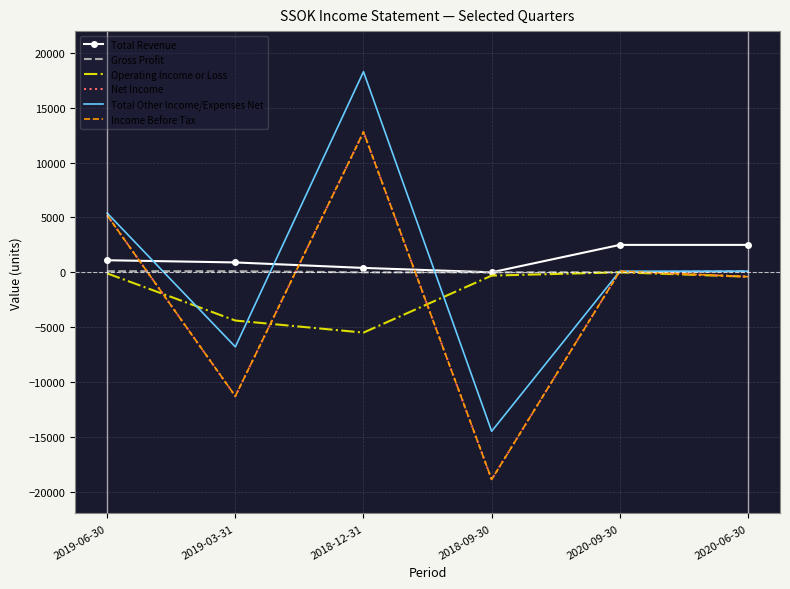

Reading left to right, transcribe all the data shown in this chart.

Total Revenue: 1100	900	400	0	2500	2500
Gross Profit: 100	100	0	0	0	100
Operating Income or Loss: -100	-4400	-5500	-300	0	-400
Net Income: 5200	-11300	12800	-18900	100	-400
Total Other Income/Expenses Net: 5400	-6800	18300	-14500	100	100
Income Before Tax: 5200	-11300	12800	-18900	100	-400